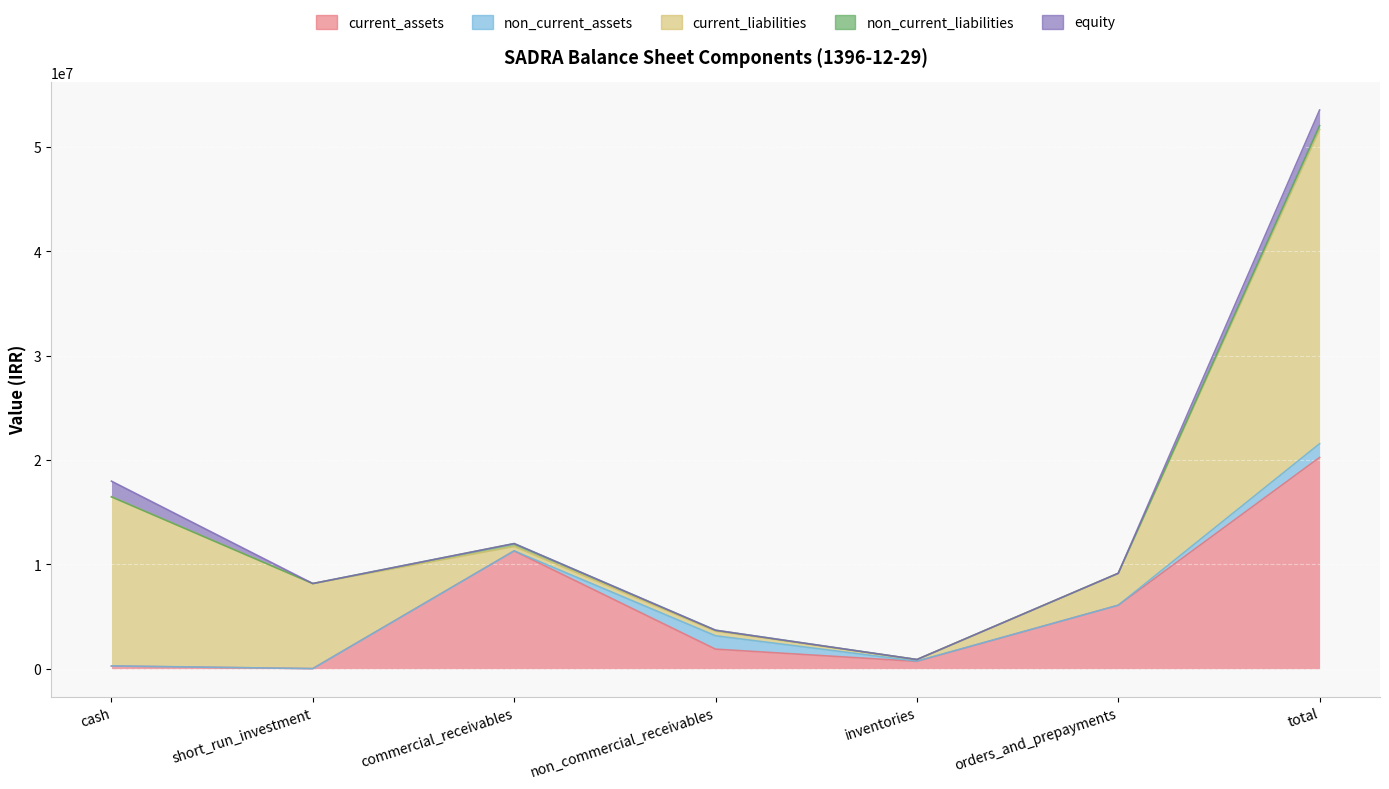

How many series are shown in this chart?

5